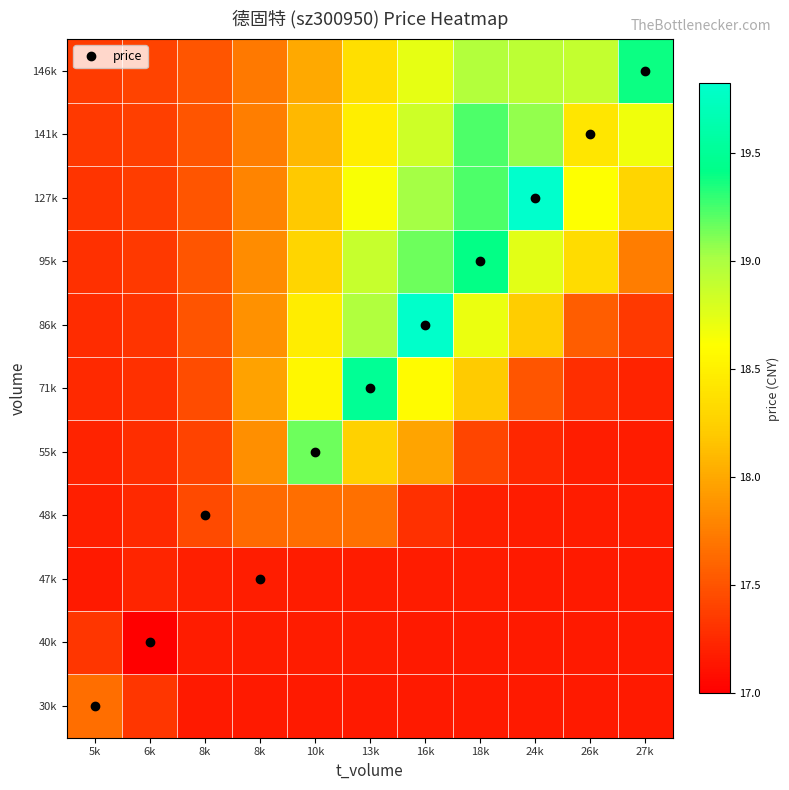

Which has a higher value, 27k or 10k?

27k